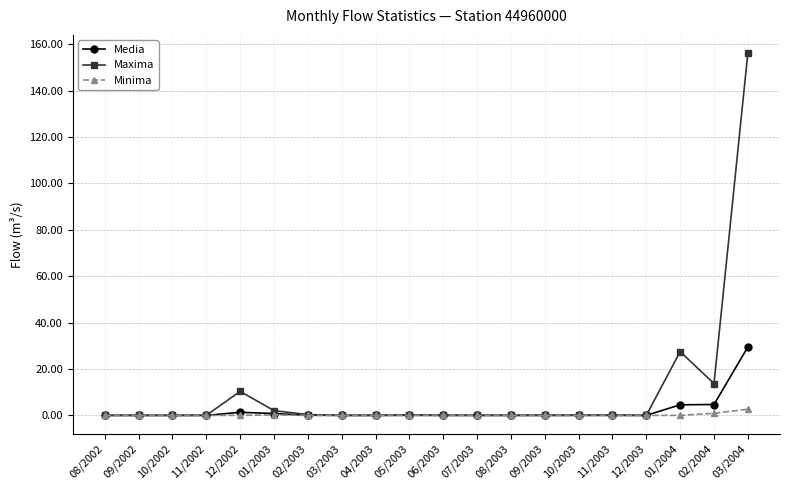

At how many categories does at least one series exceed 76?

1